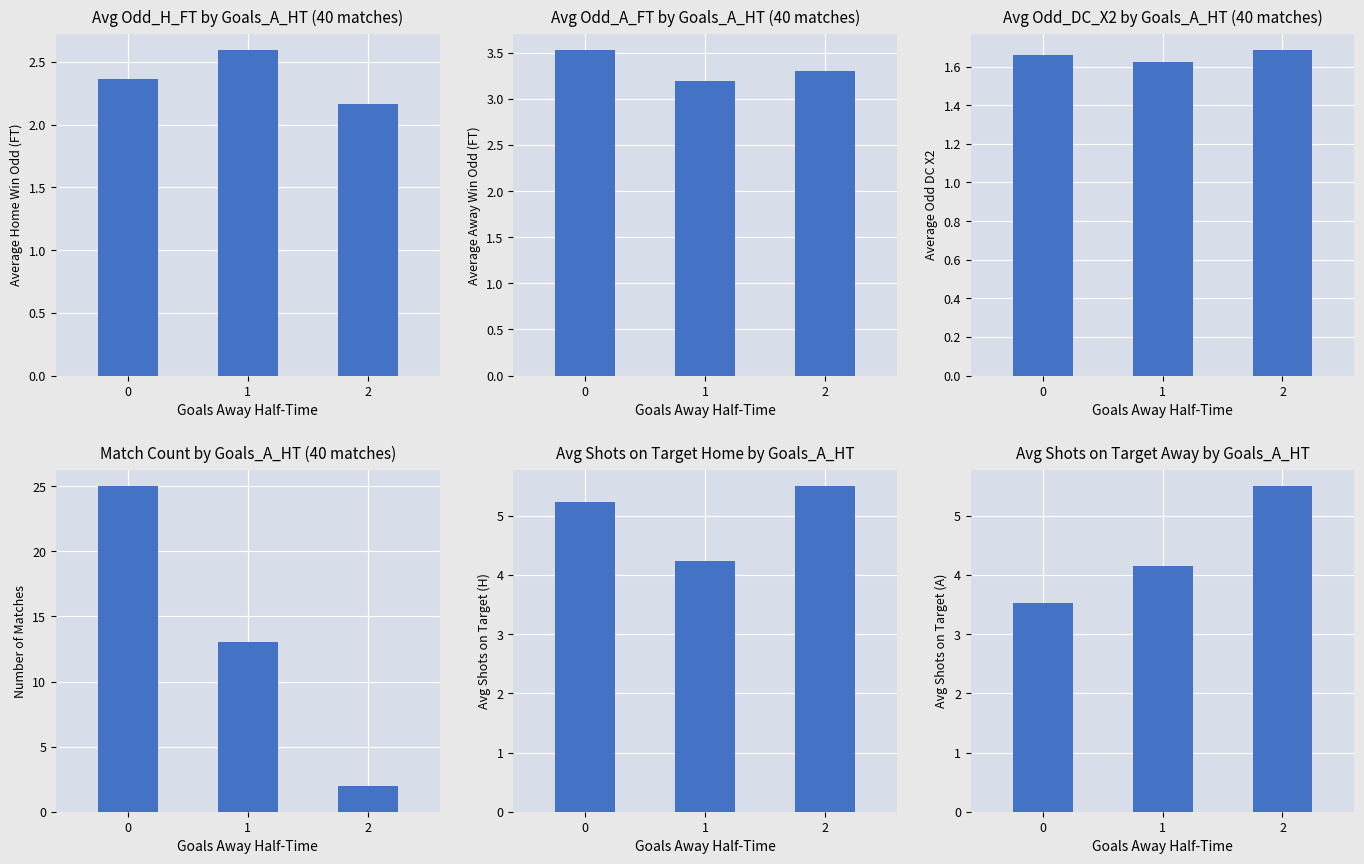

What value does the Number of Matches series have at 0?

25.0